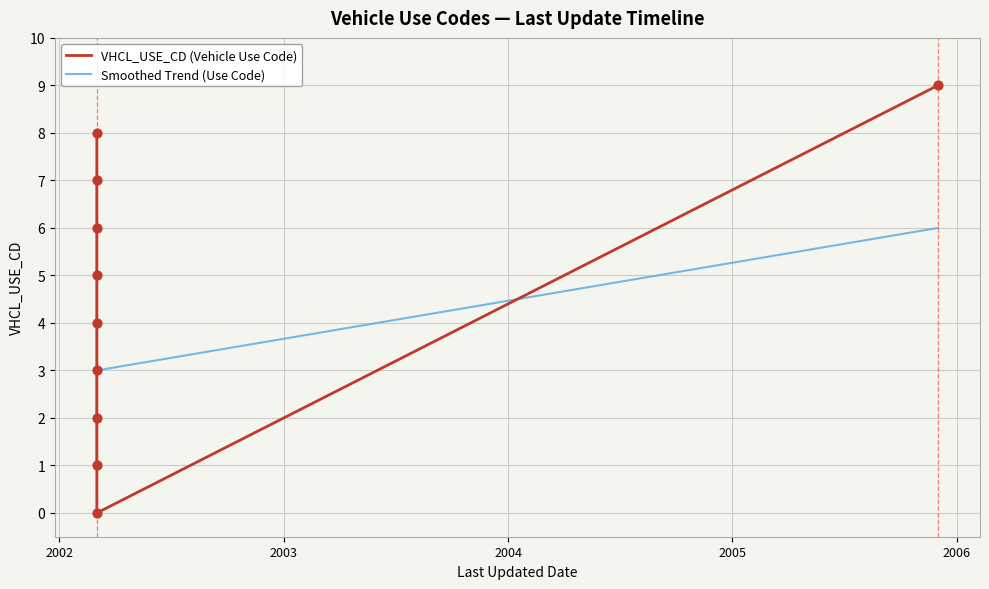

At which category is the sum across all series the highest?

2002